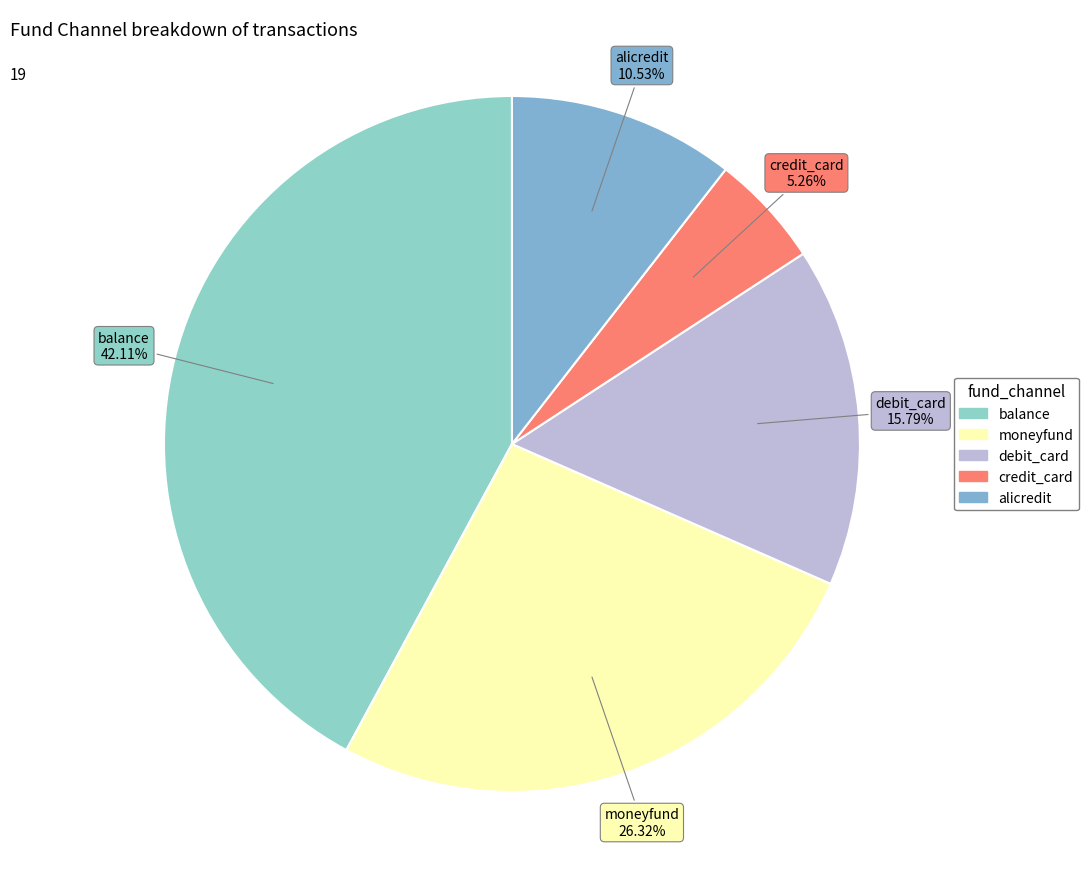

Which slice is the smallest?

credit_card